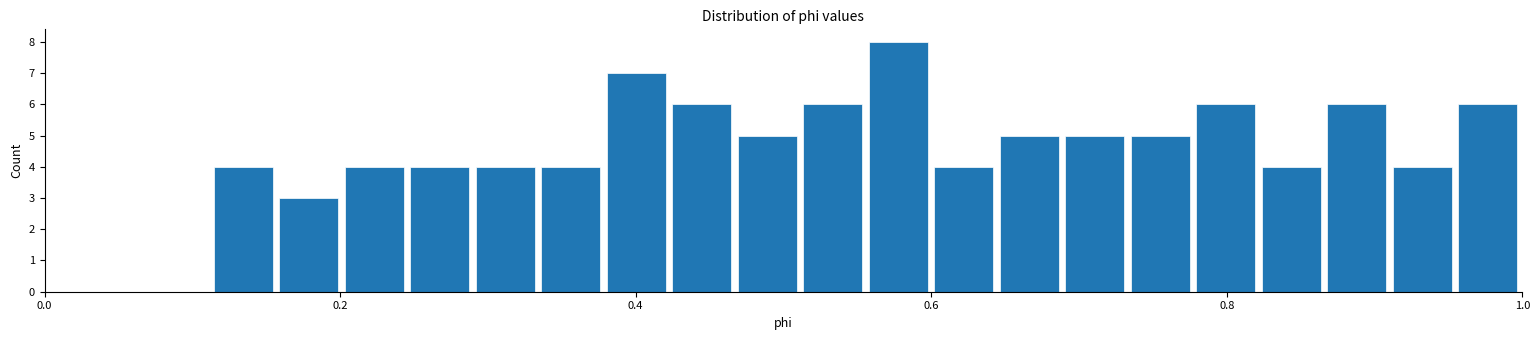

Around what value on the x-axis is the tallest bar? Give the approximate position of its centre, as read against the axis.

0.58